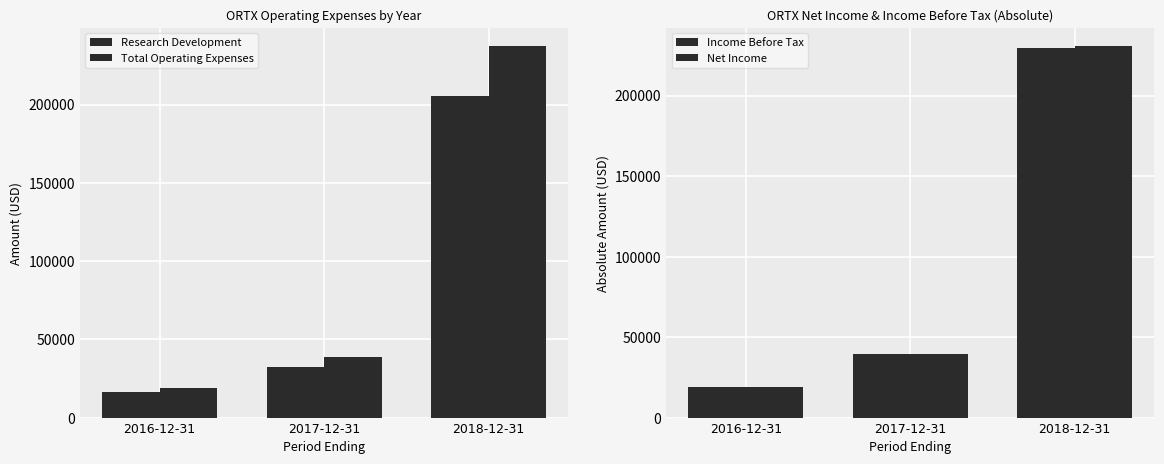

What value does the Income Before Tax series have at 2017-12-31?

39700